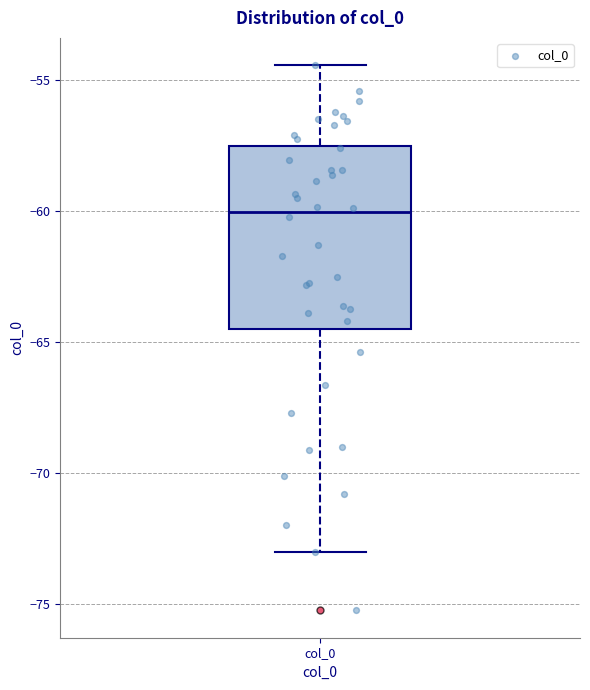

Where does the lower whisker of the box for col_0 end on the y-axis? The values are not printed on the chart, so give them approximately, as read against the axis.

-73.0